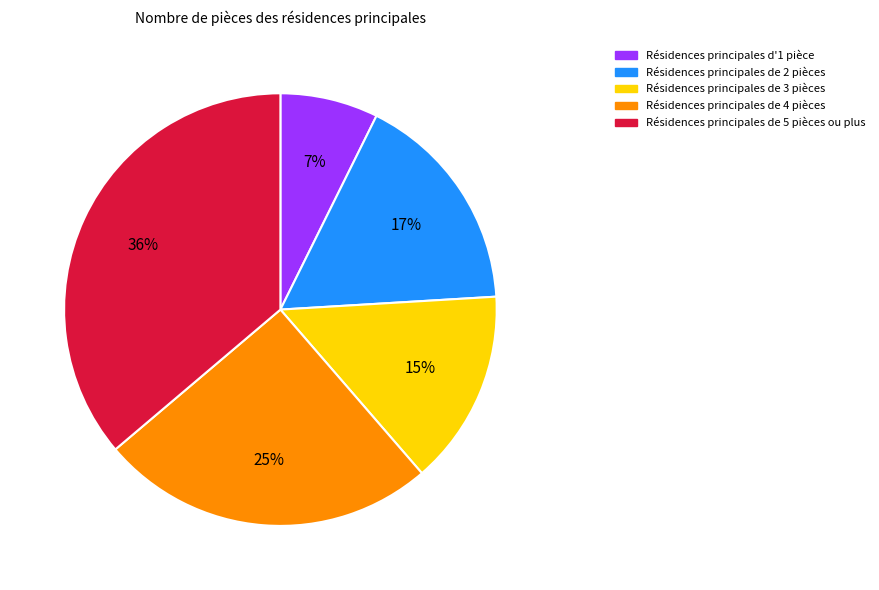

Count the number of slices in the pie.

5